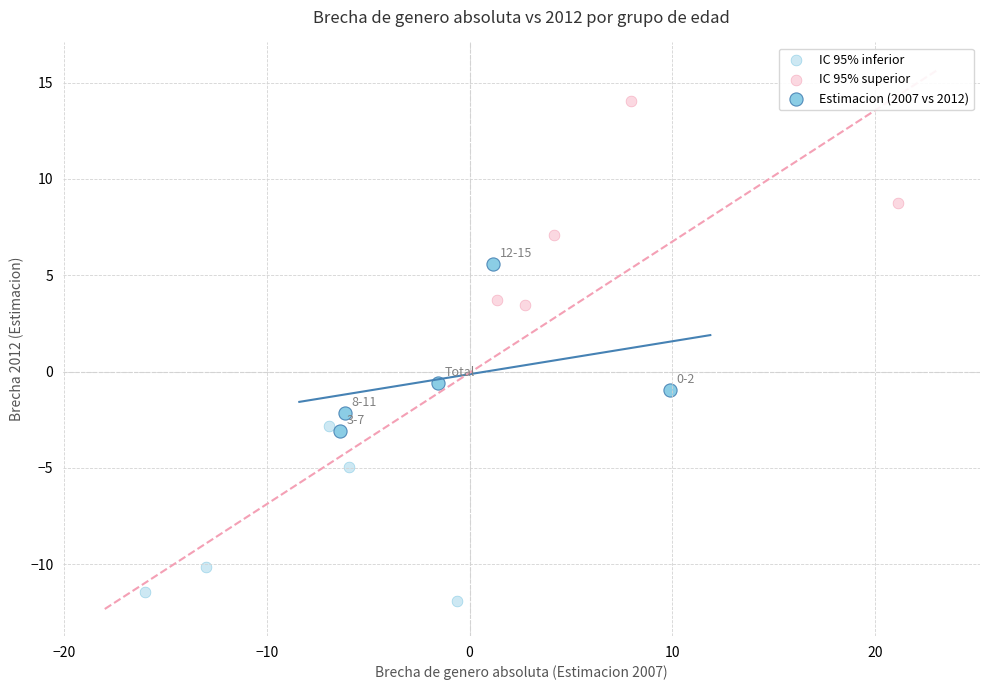

Which series has the widest spread of Y values?

IC 95% superior